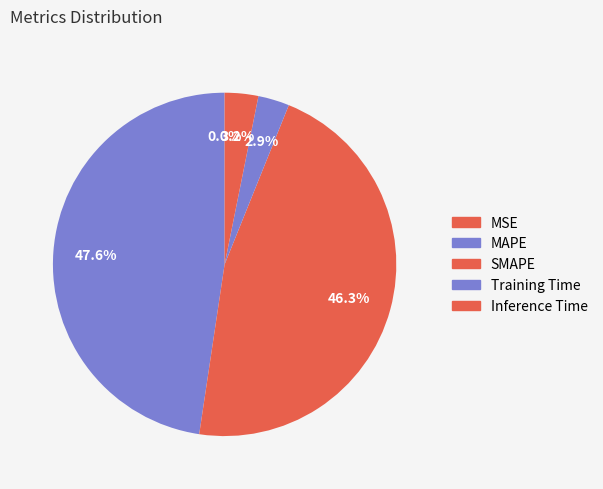

True or false: Inference Time accounts for 3% of the total.

True